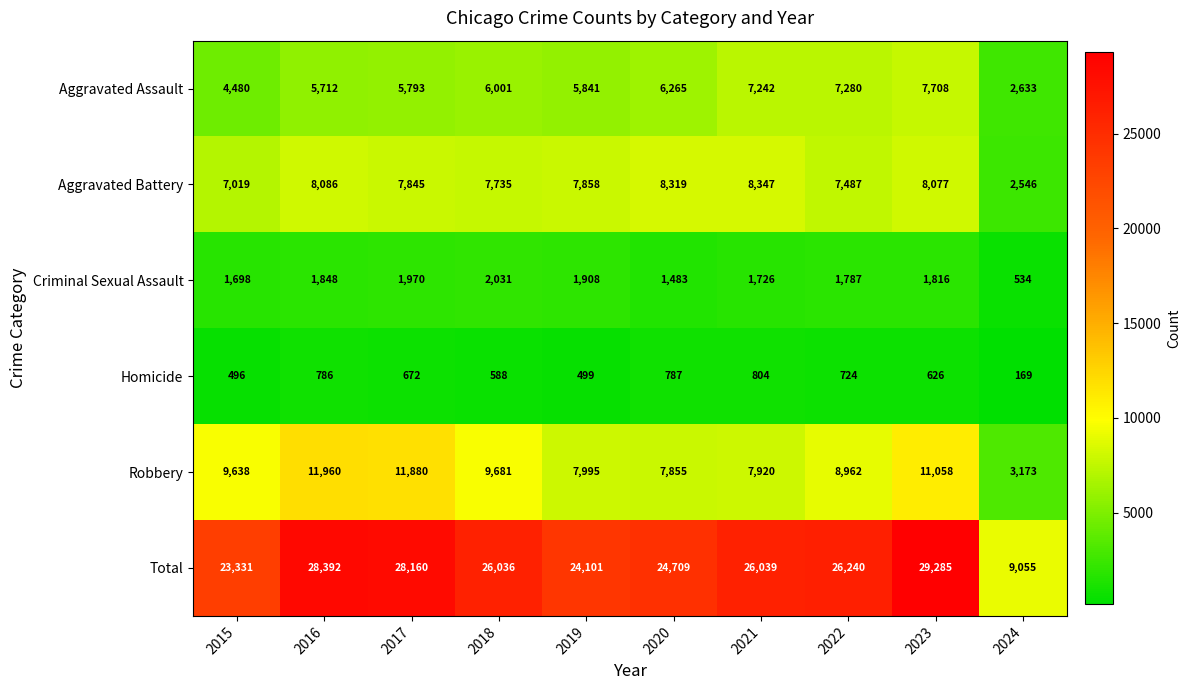

At which label is Criminal Sexual Assault closest to 1282?

2020